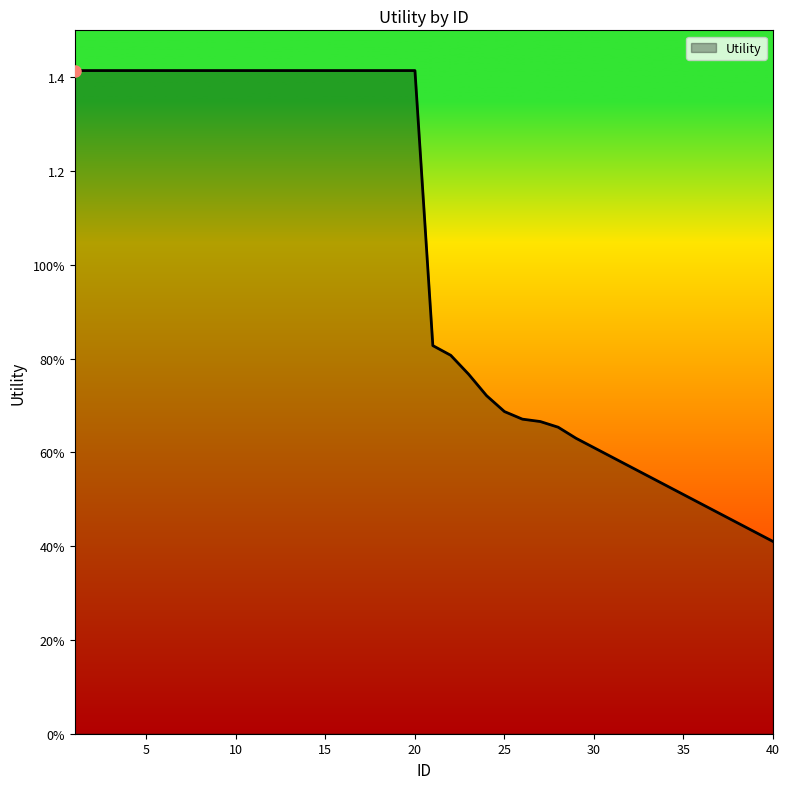

Reading right to left, extract all data points from this chart.

0.4	0.4	0.5	0.5	0.5	0.5	0.5	0.6	0.6	0.6	0.6	0.6	0.7	0.7	0.7	0.7	0.7	0.8	0.8	0.8	1.4	1.4	1.4	1.4	1.4	1.4	1.4	1.4	1.4	1.4	1.4	1.4	1.4	1.4	1.4	1.4	1.4	1.4	1.4	1.4